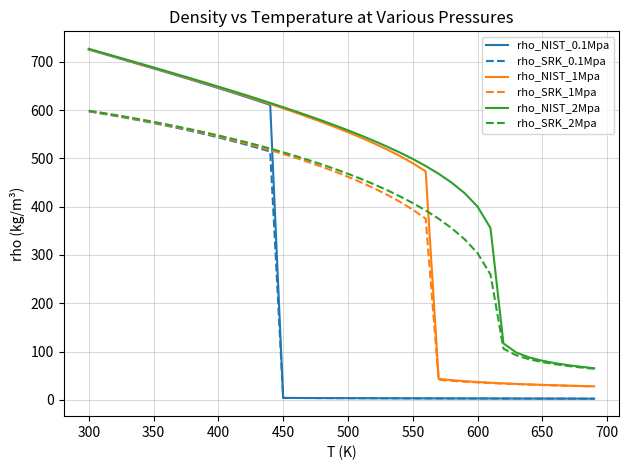

True or false: rho_SRK_2Mpa and rho_NIST_1Mpa cross at least once.

True